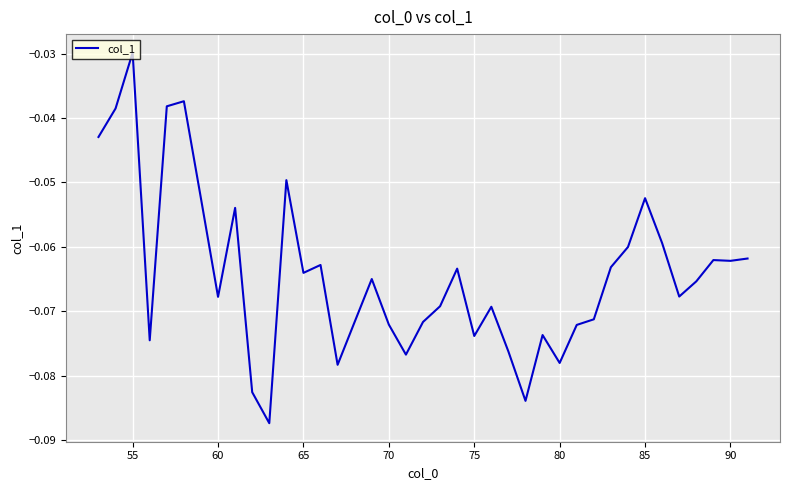

True or false: the data shows -0.0 at 65.

False